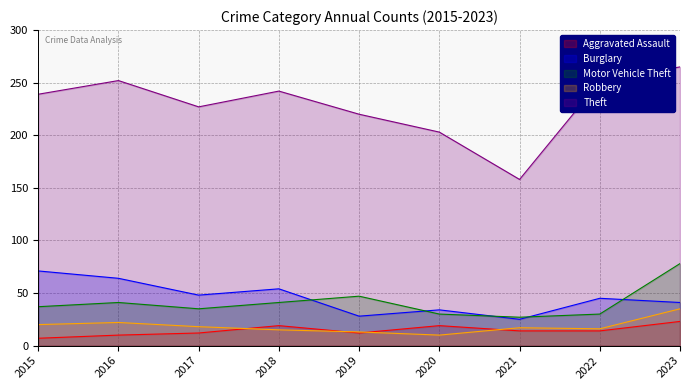

At which category does Robbery reach its first local valley?

2020